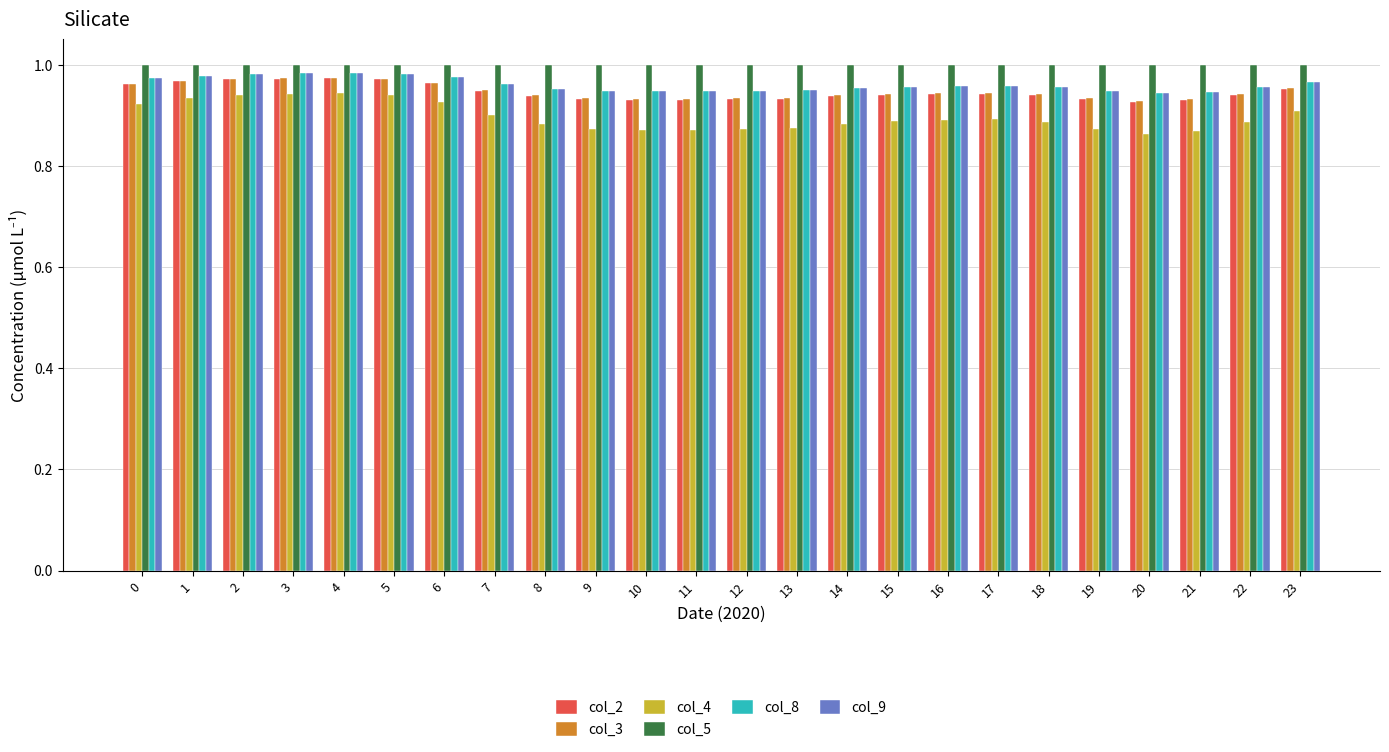

Which series has the largest total across all categories?

col_5